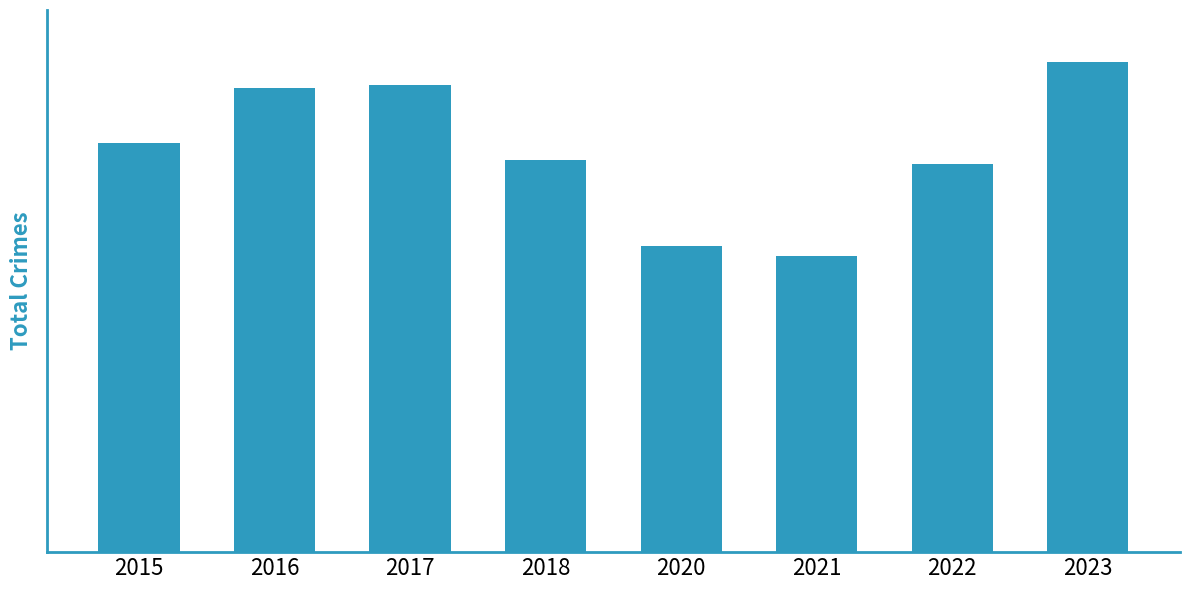

Are the bars horizontal?

No